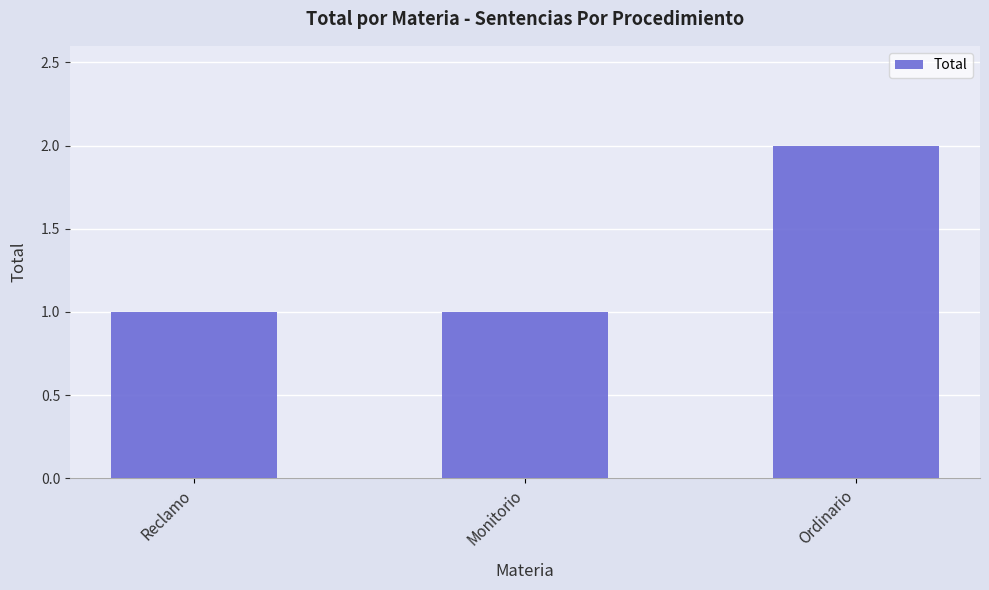

What is the label of the 3rd bar from the left?

Ordinario